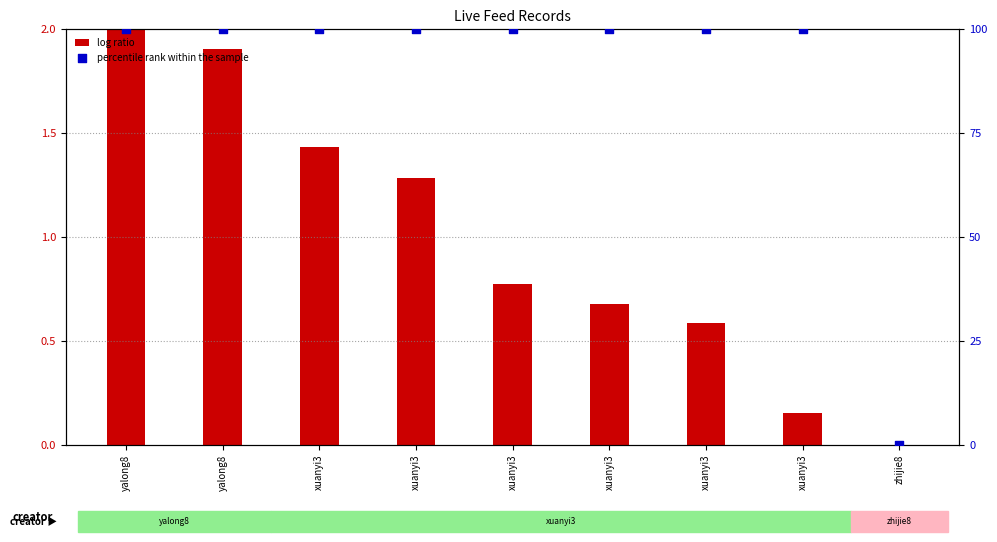

Which series reaches the maximum Y coordinate?

percentile rank within the sample